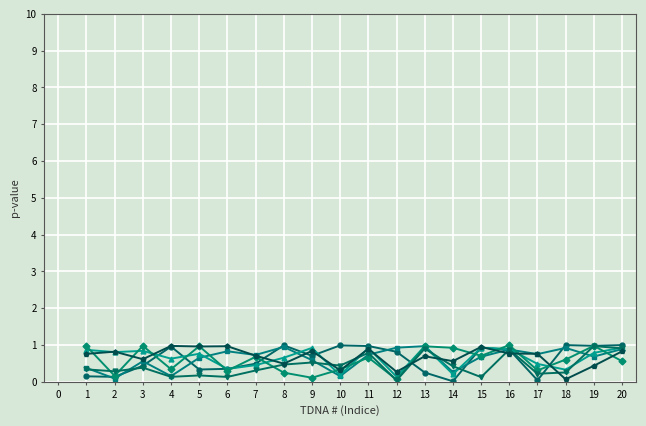

What is the maximum value shown in the chart?

1.0